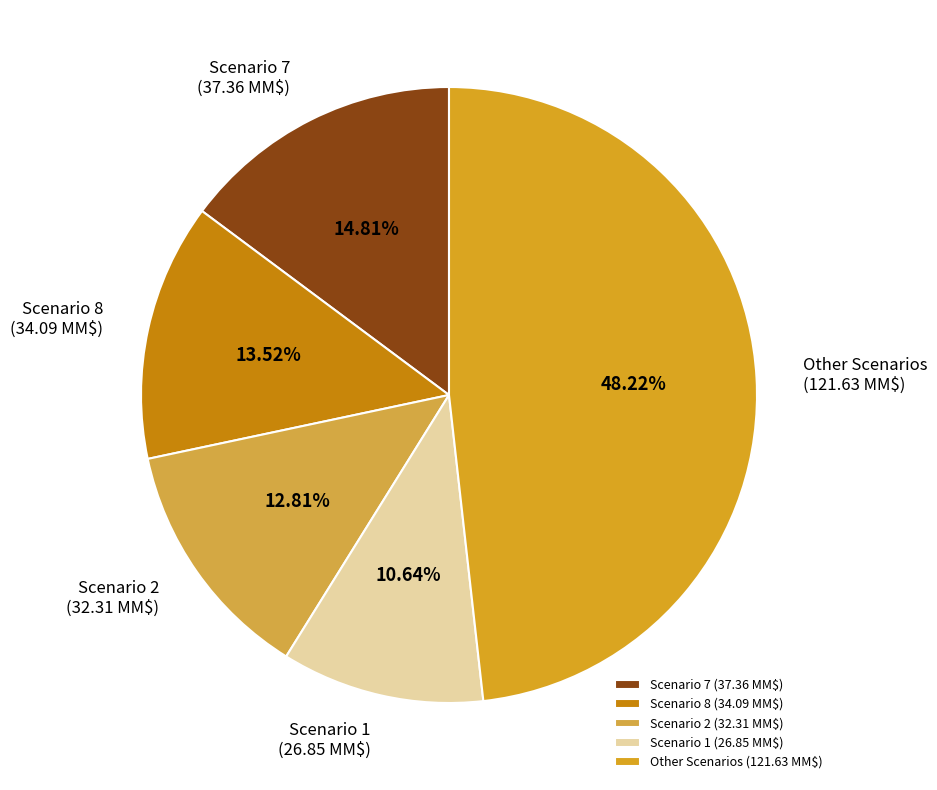

Does Scenario 8 (34.09 MM$) account for over 50% of the chart?

No